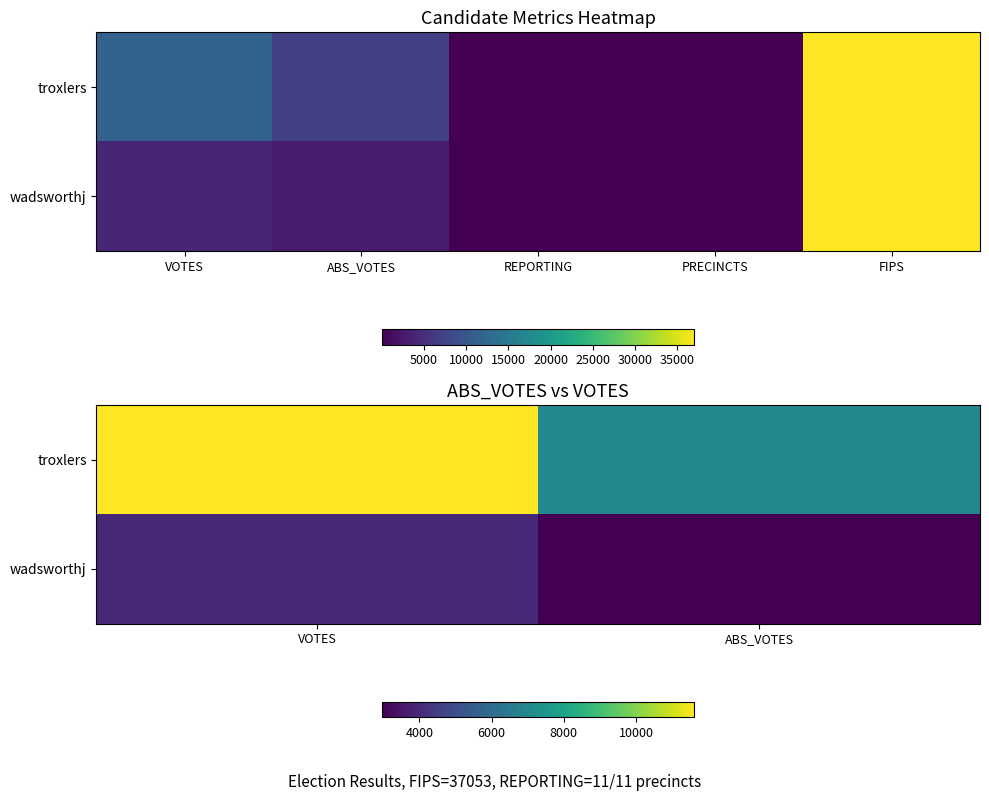

Which category has the lowest value across all series?

ABS_VOTES